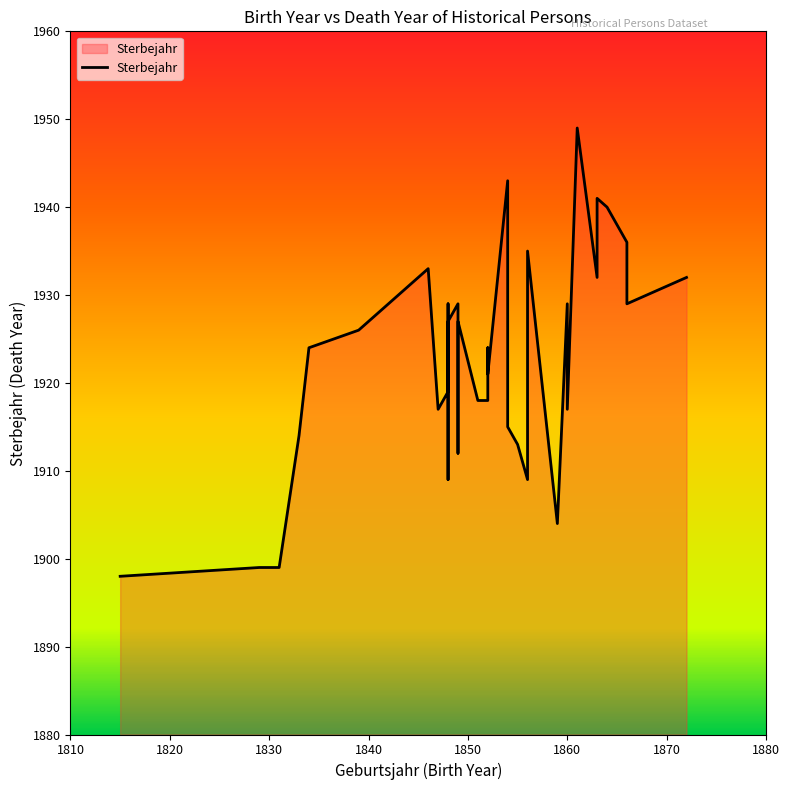

Does the chart display data point markers on the line(s)?

No